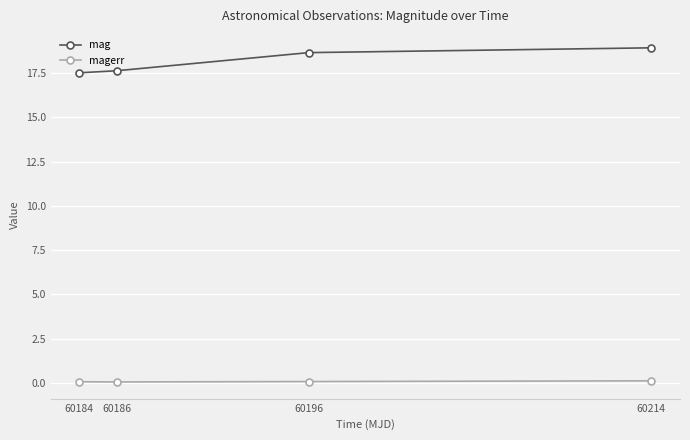

Rank the series at 60186 from lowest to highest value.

magerr, mag